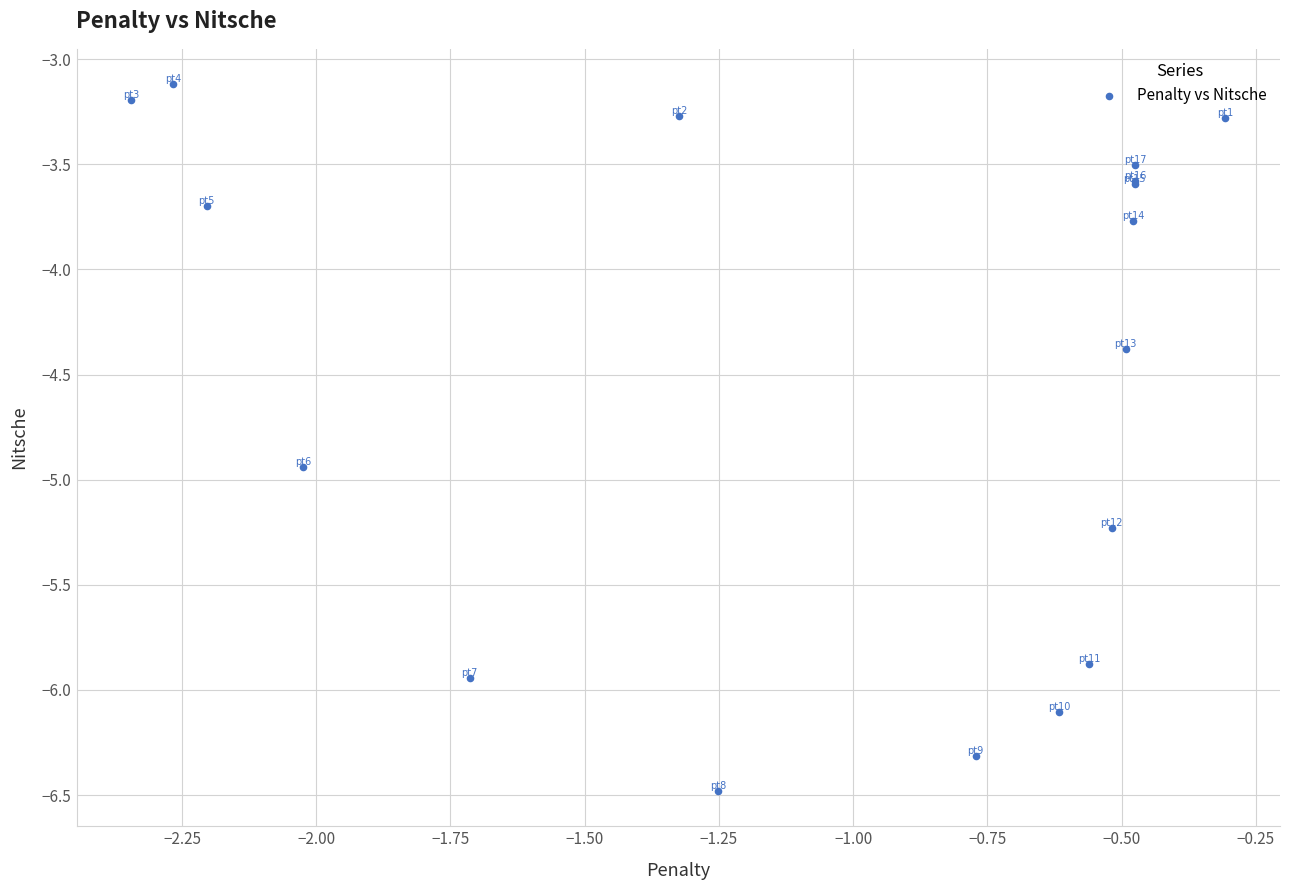

What Y value in the scatter plot is closest to -4?

-3.8